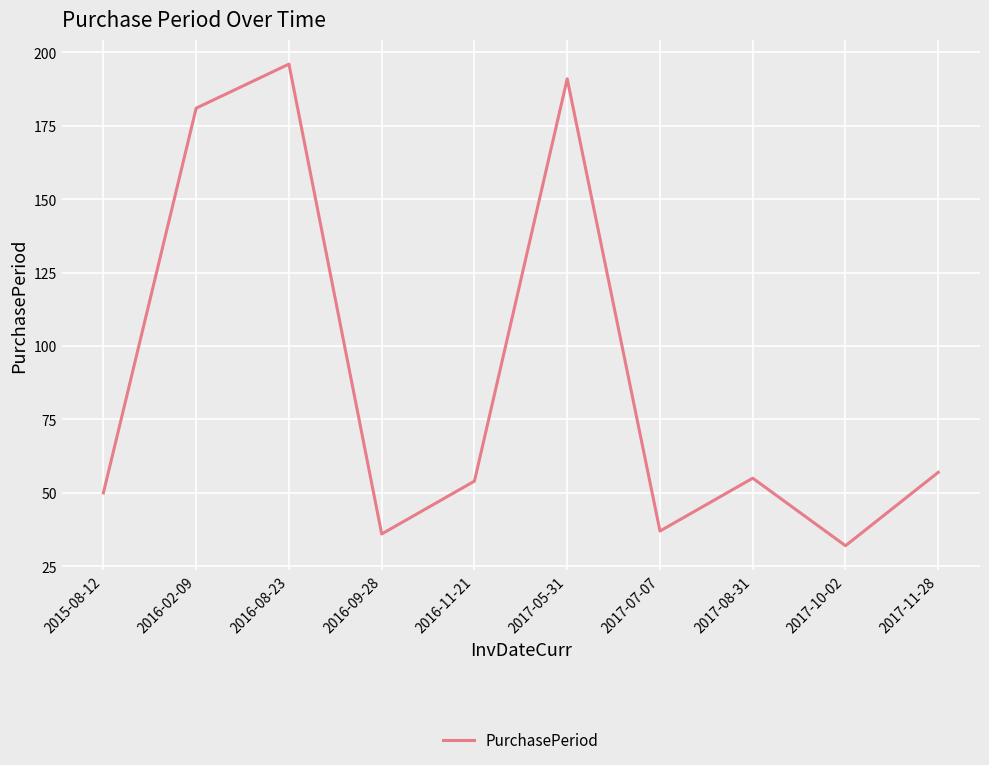

What is the difference between the maximum and minimum values?

164